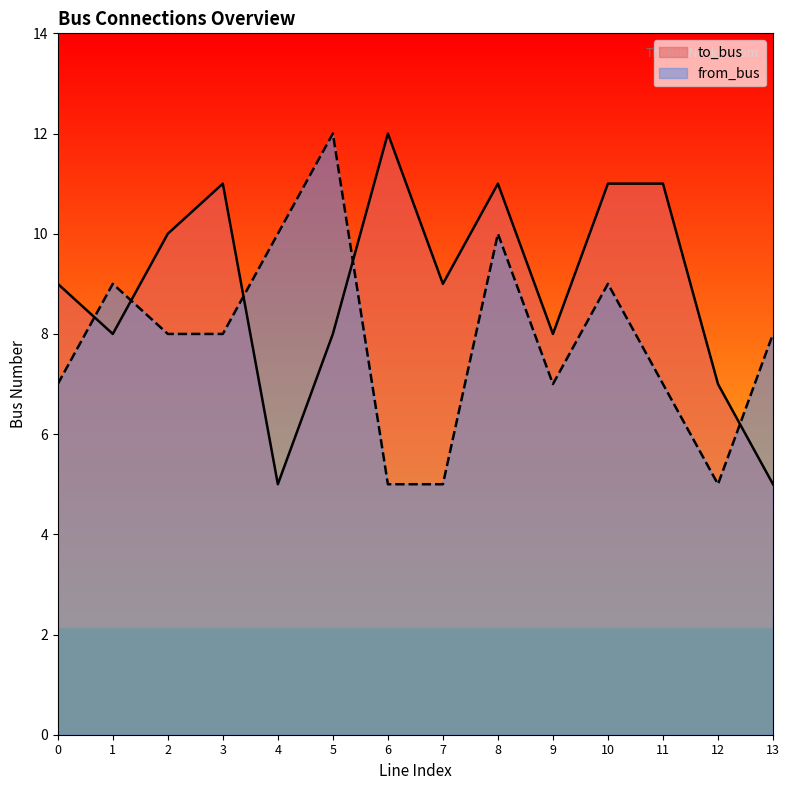

At 8, list the series in order from smallest to largest.

from_bus, to_bus